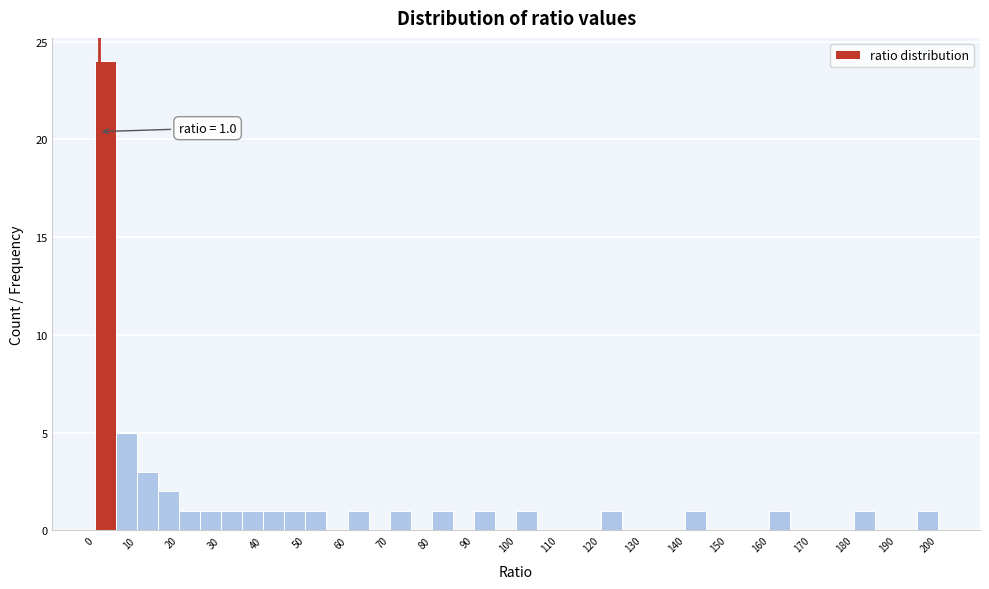

Which range on the x-axis has the tallest bar?

0 to 5